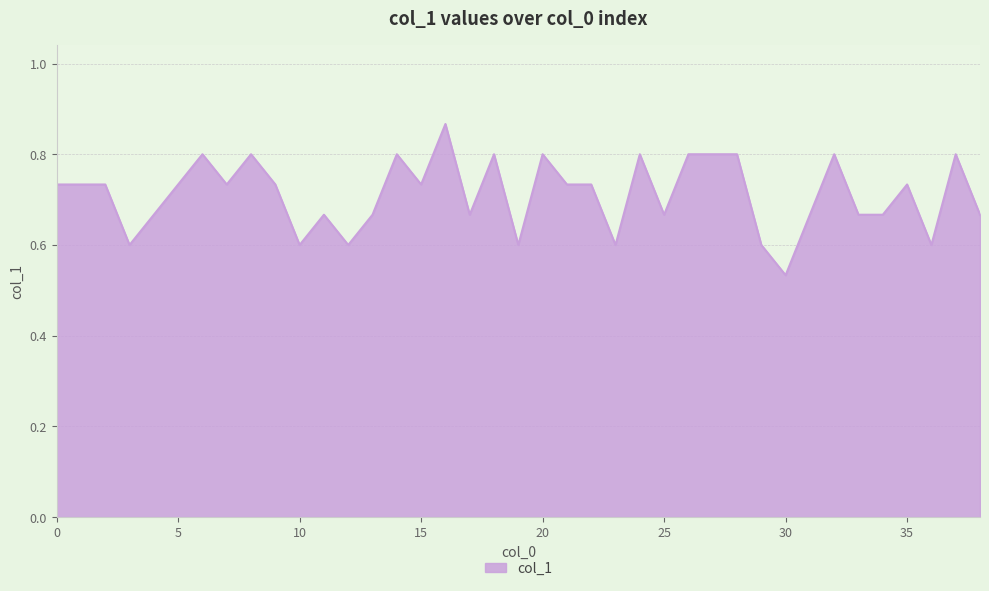

What is the difference between the maximum and minimum values?

0.3